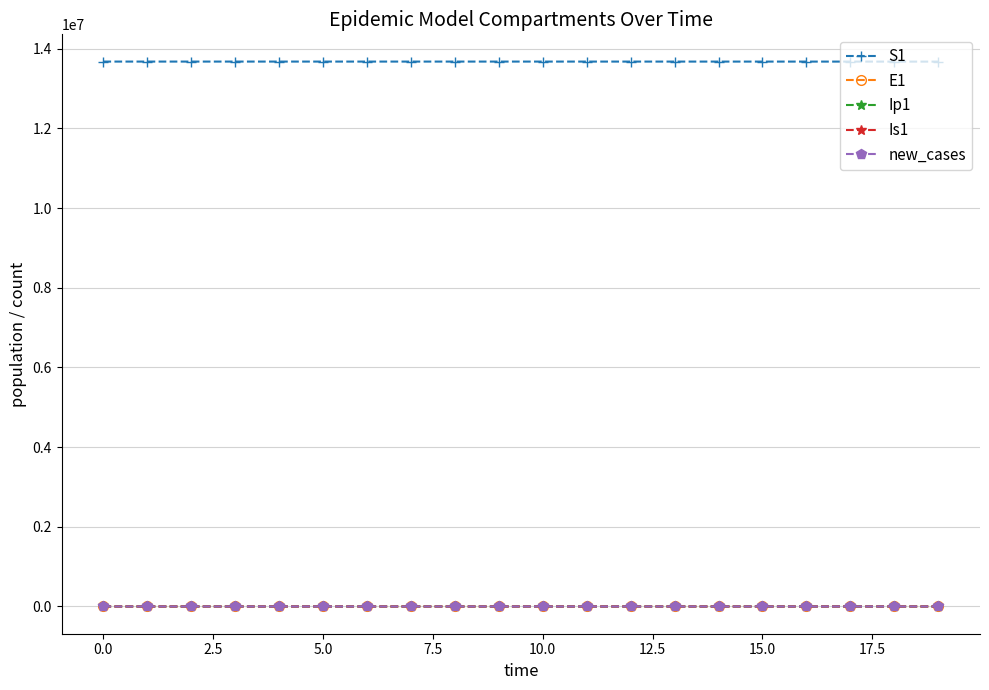

Which series has the largest total across all categories?

S1